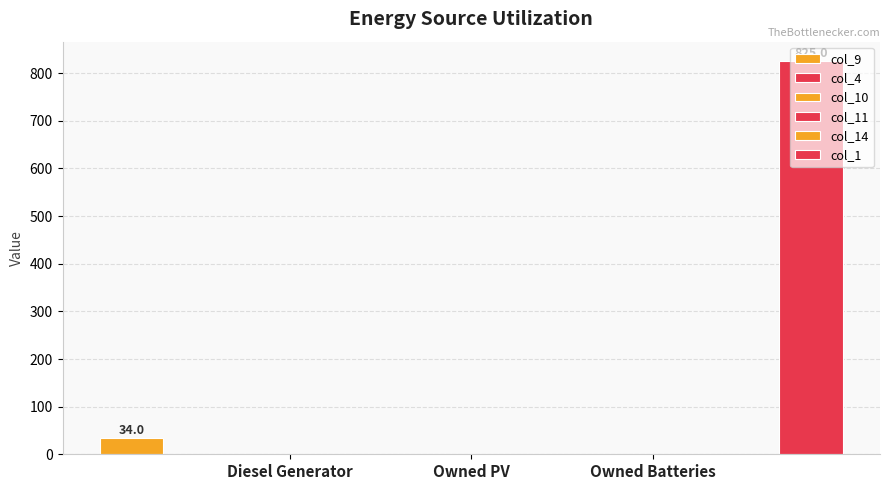

List the labels in order of col_14 value, smallest first.

Diesel Generator, Owned PV, Owned Batteries